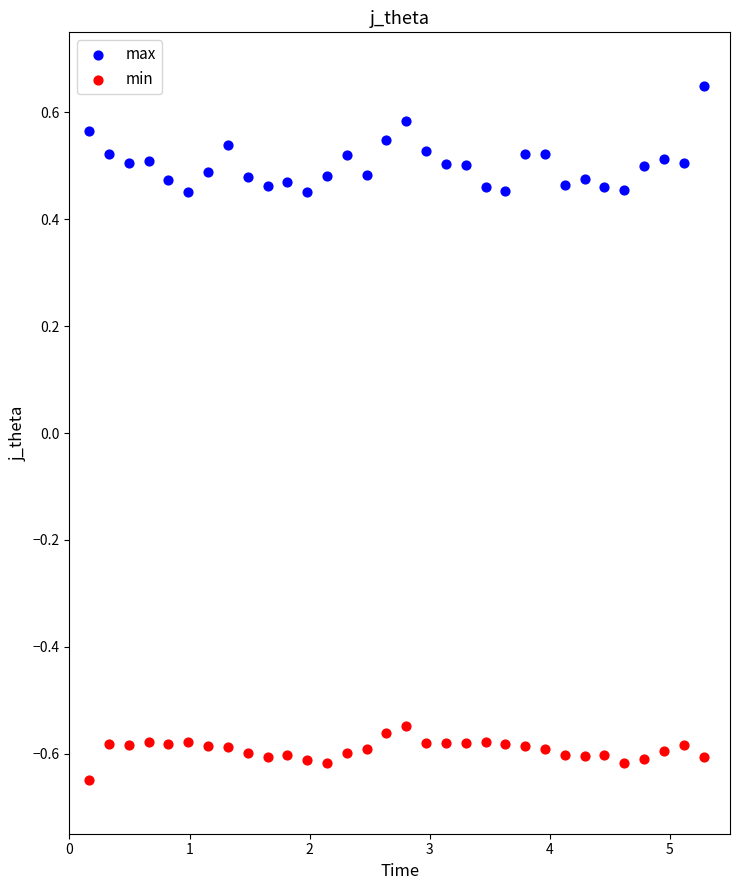

Which series has the largest Y range (max minus min)?

max